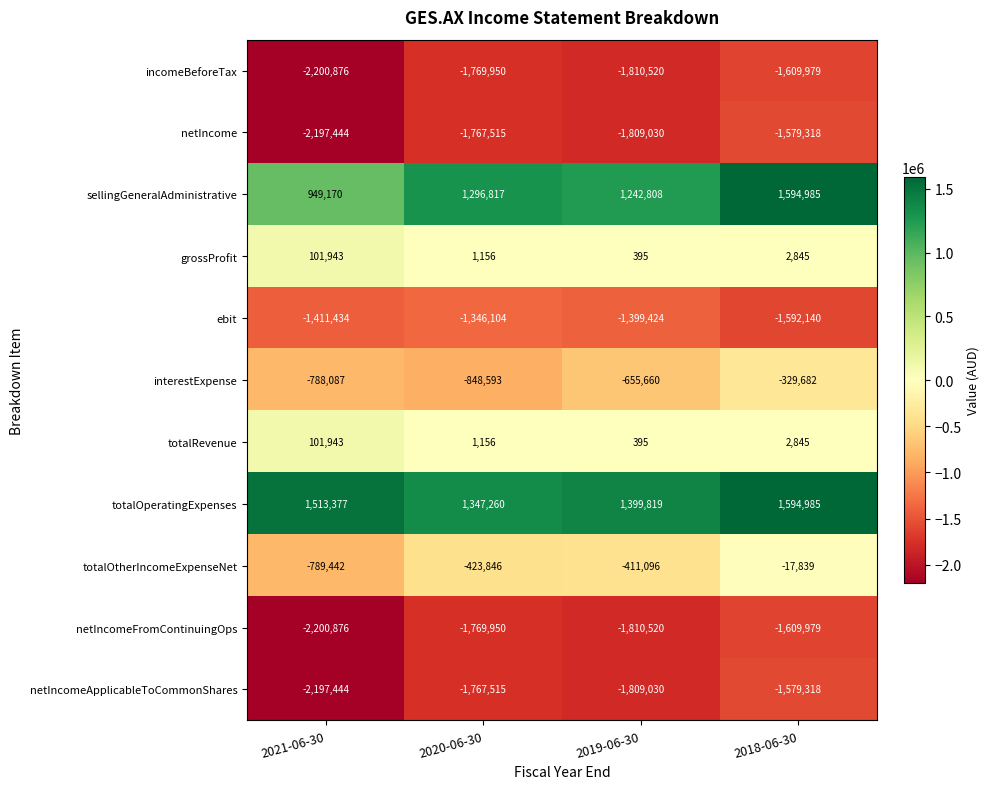

The value of netIncome at 2020-06-30 is -1767515. True or false?

True